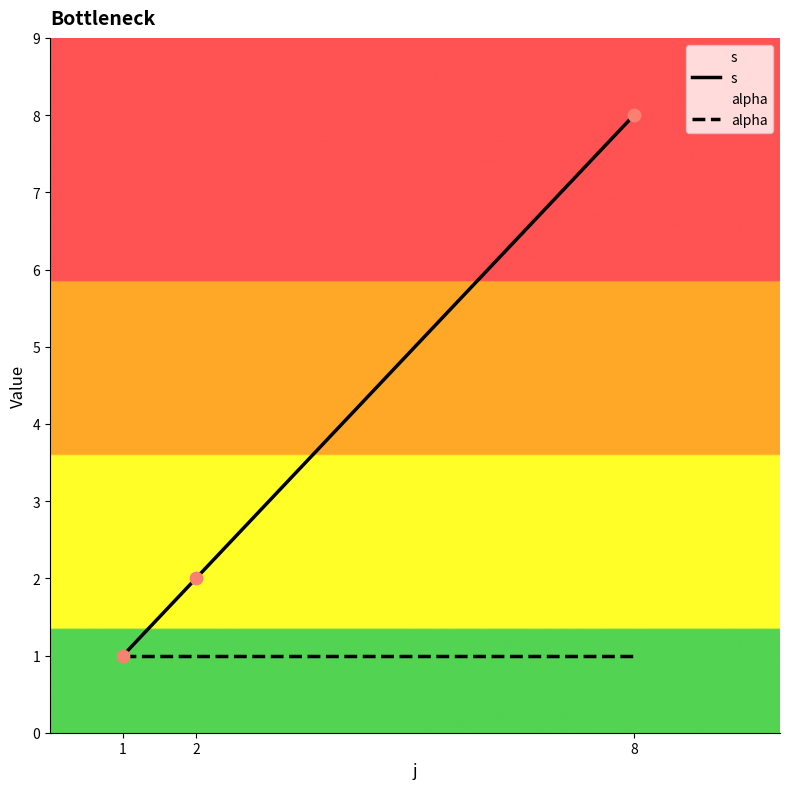

Which series has the largest Y range (max minus min)?

s